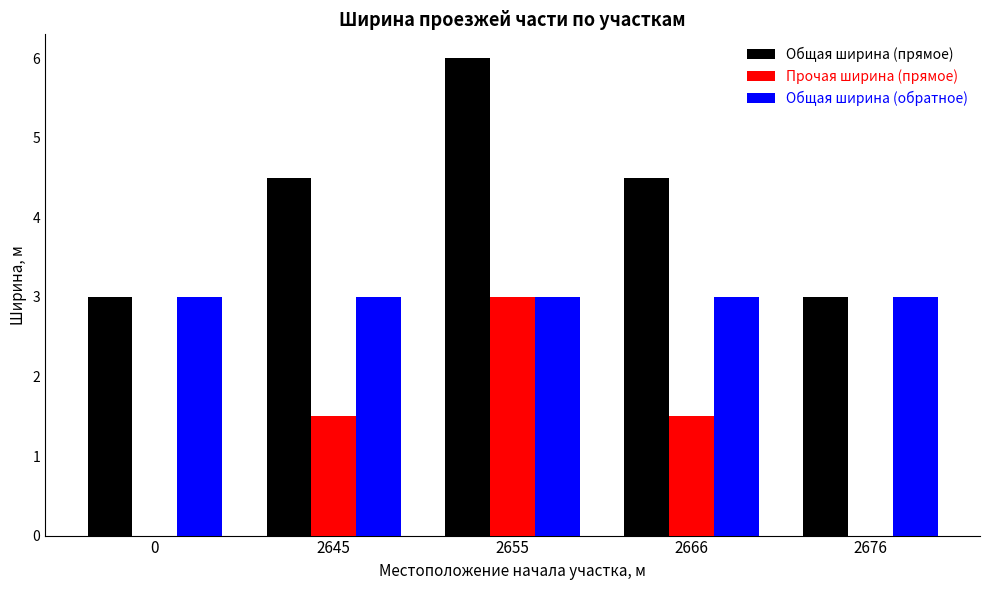

Which series has the largest total across all categories?

Общая ширина (прямое)